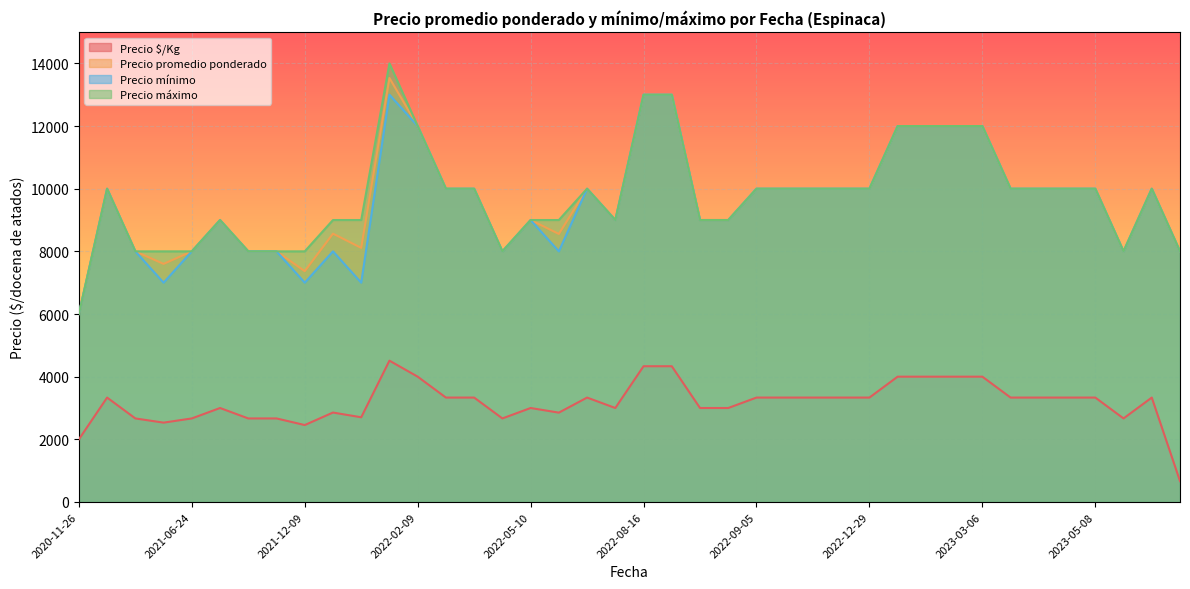

What is the highest value of the Precio mínimo series?

13000